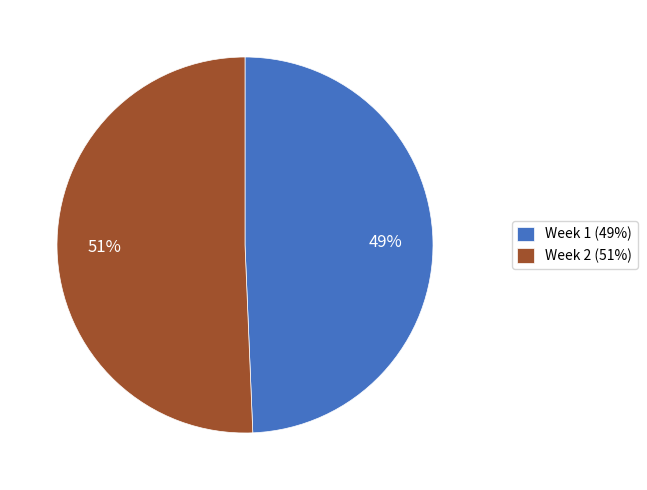

Which slice represents more than half of the pie?

Week 2 (51%)